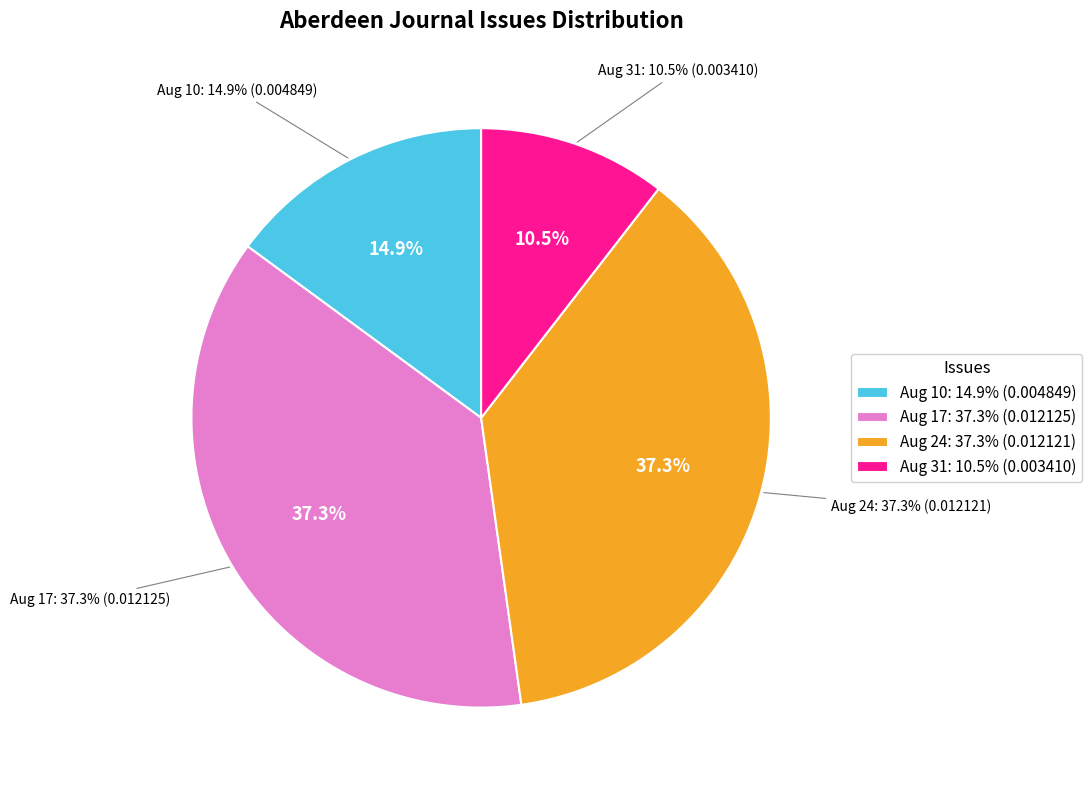

True or false: 1825.08.17_AberdeenJournal accounts for 37% of the total.

True